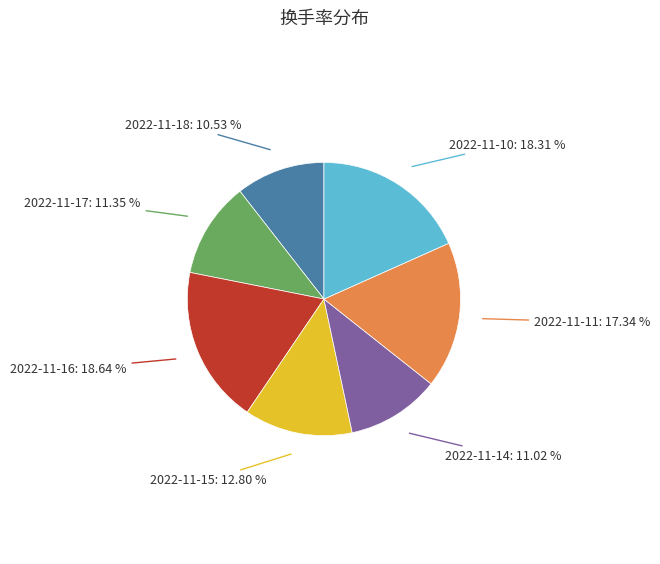

Is there a majority slice in this chart?

No